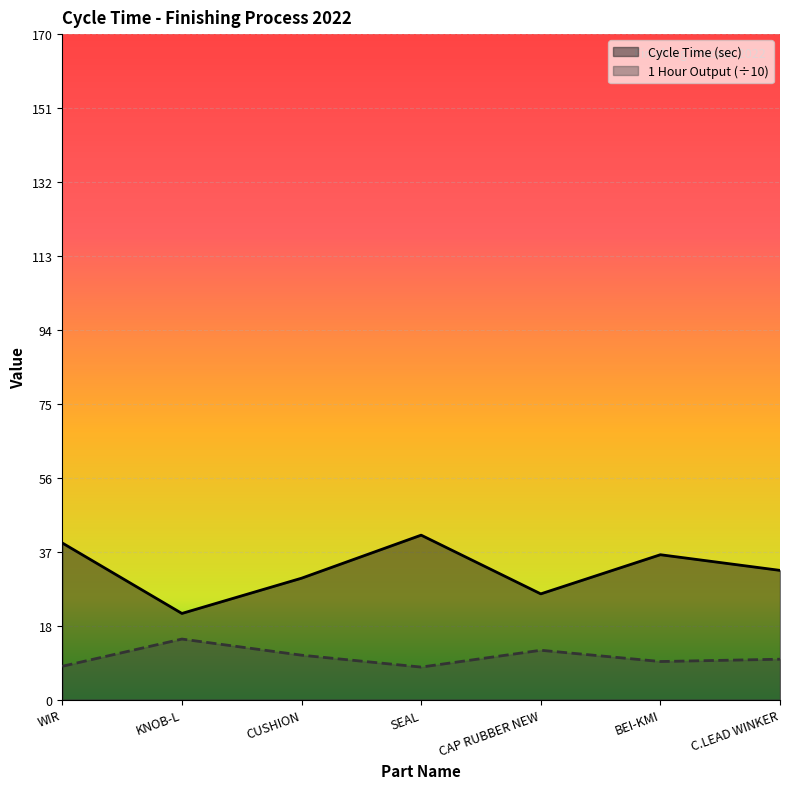

What is the maximum value shown in the chart?

42.0